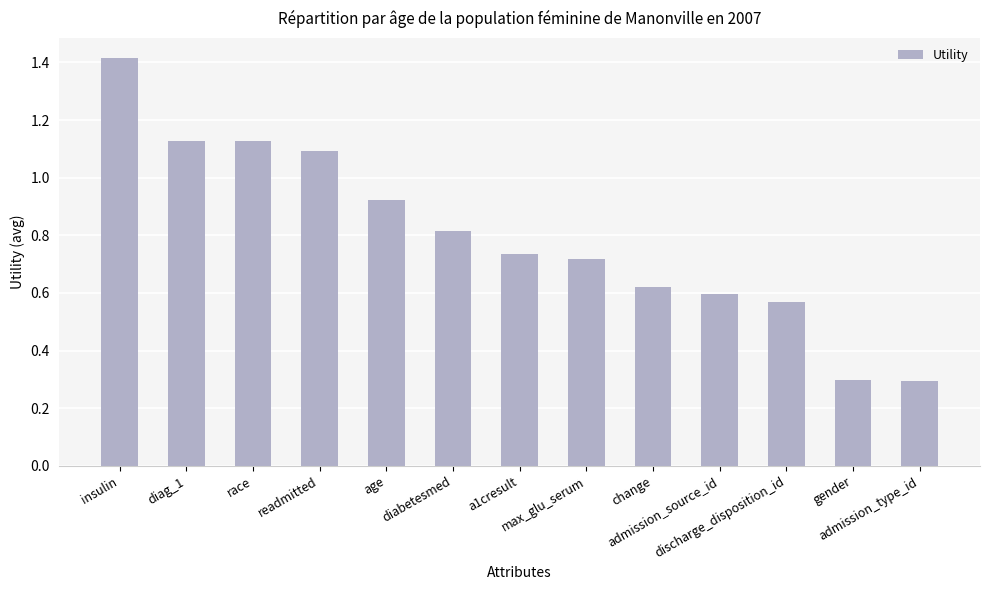

At which category does the chart reach its peak across all series?

insulin